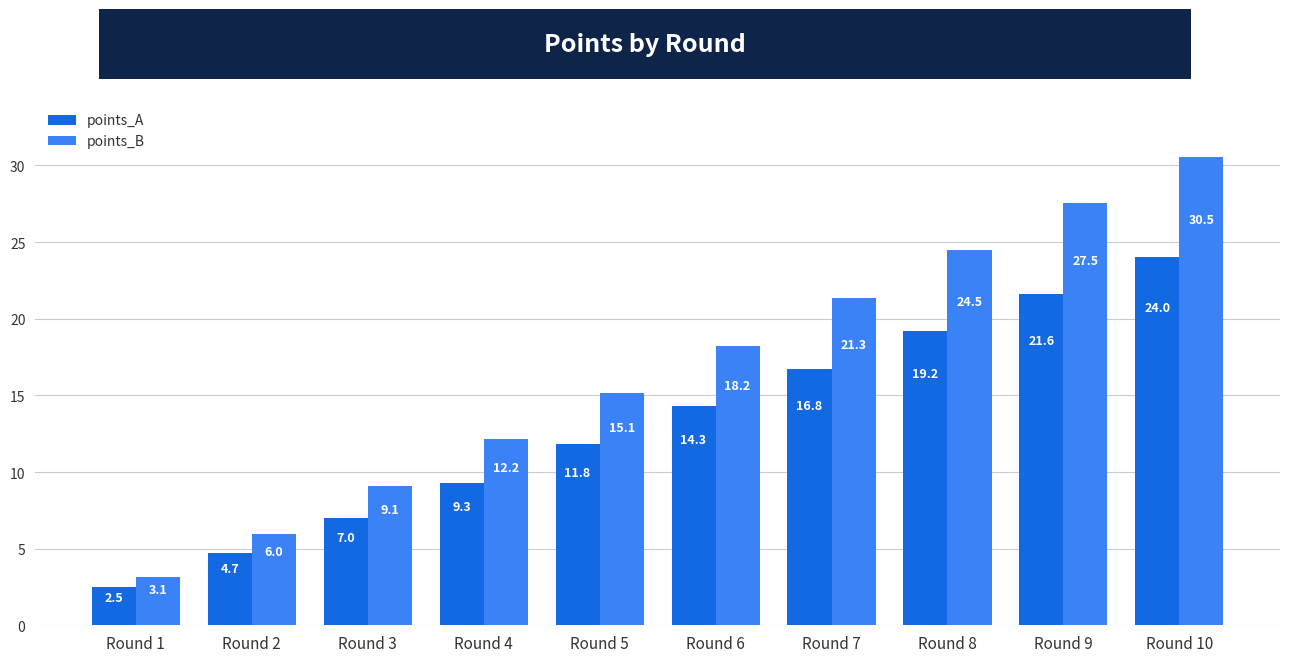

At how many categories does at least one series exceed 30?

1